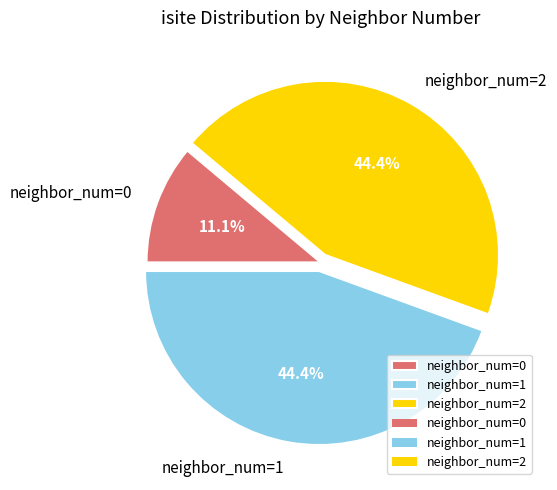

What is the ratio of the value at neighbor_num=1 to the value at neighbor_num=2?

1.0